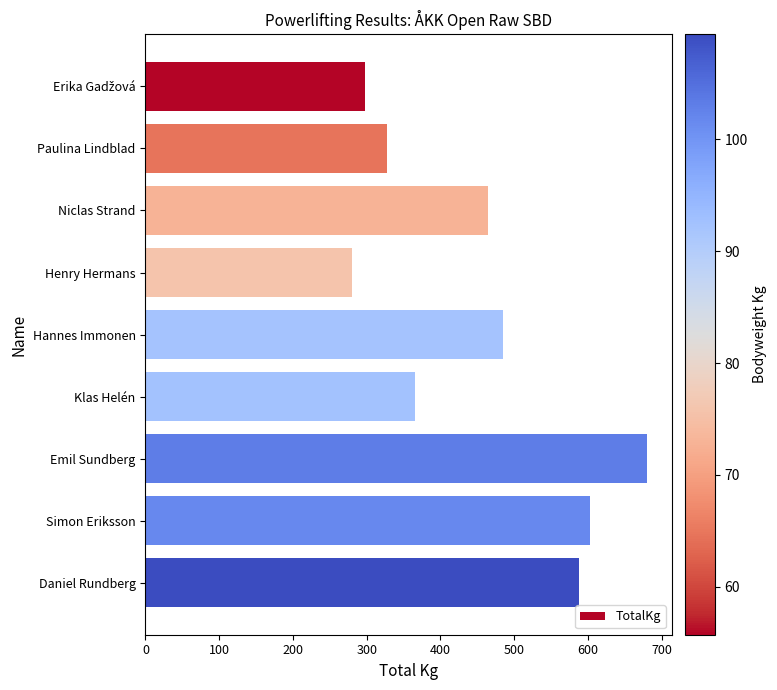

How many data points does each series have?

9